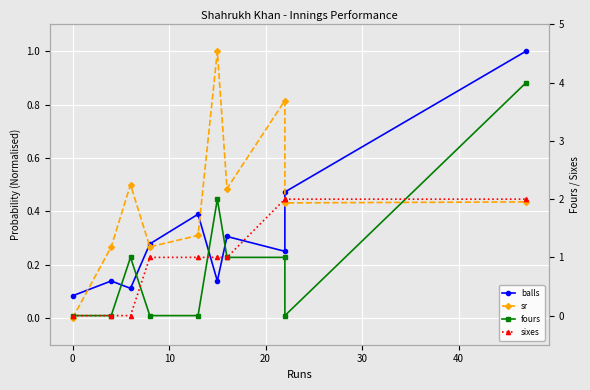

Reading left to right, extract all data points from this chart.

balls: 0.1	0.1	0.1	0.3	0.4	0.1	0.3	0.2	0.5	1.0
sr: 0.0	0.3	0.5	0.3	0.3	1.0	0.5	0.8	0.4	0.4
fours: 0.0	0.0	1.0	0.0	0.0	2.0	1.0	1.0	0.0	4.0
sixes: 0.0	0.0	0.0	1.0	1.0	1.0	1.0	2.0	2.0	2.0